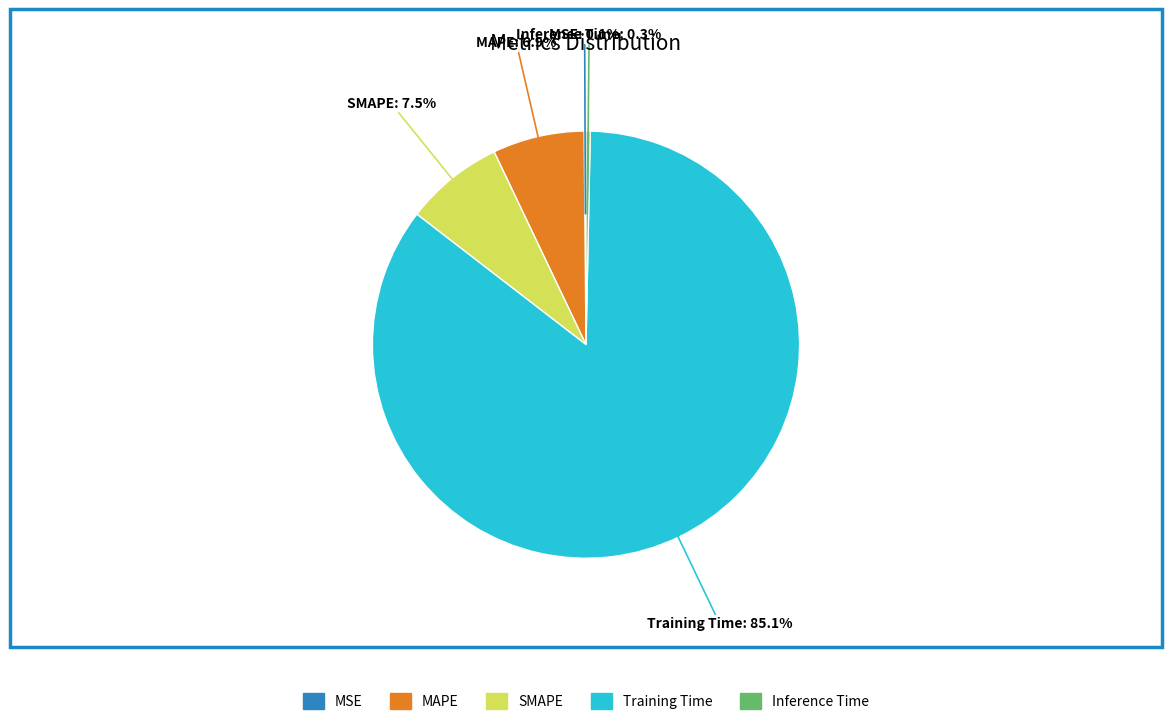

Combined, what portion of the pie is MAPE and SMAPE?

14.4%